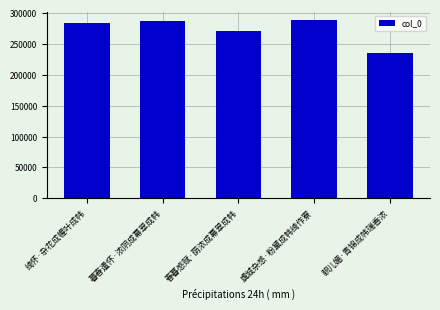

At which category does the chart reach its minimum across all series?

眼儿媚·青锦成帏瑞香浓